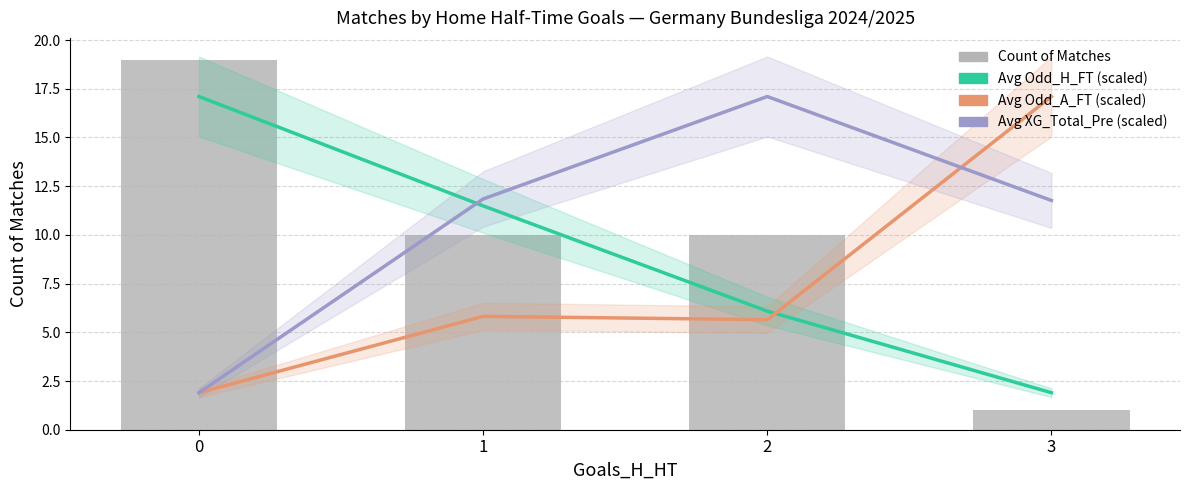

What is the total value across all series at 1?

39.1